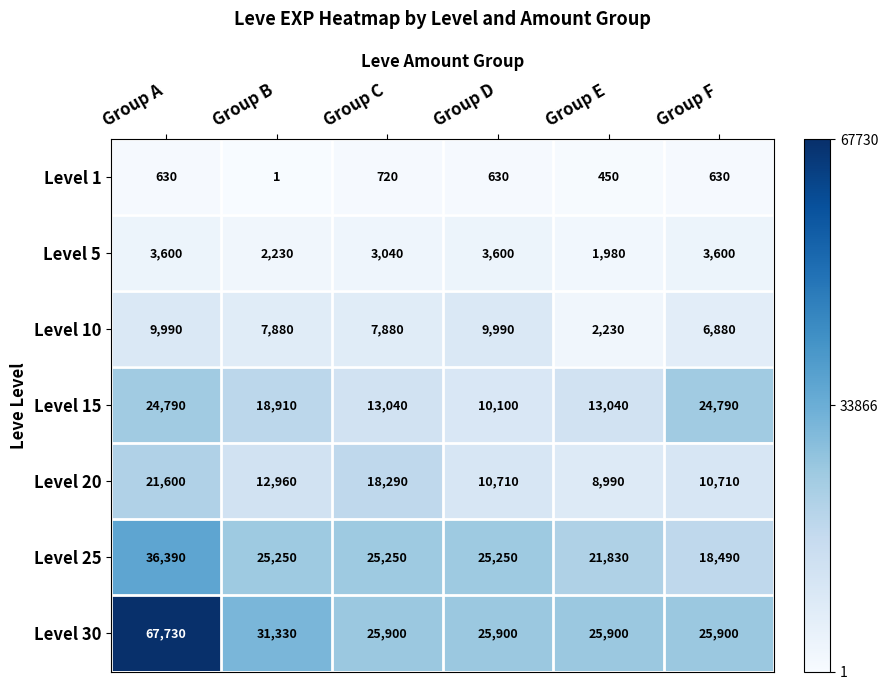

Read the Level 10 value at Group F.

6880